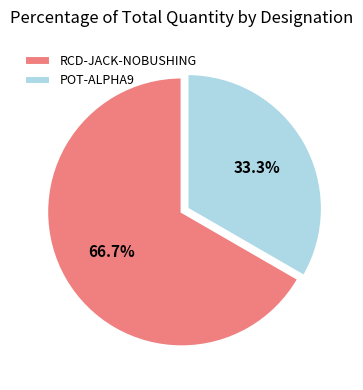

To the nearest percent, what percentage of the pie is POT-ALPHA9?

33%